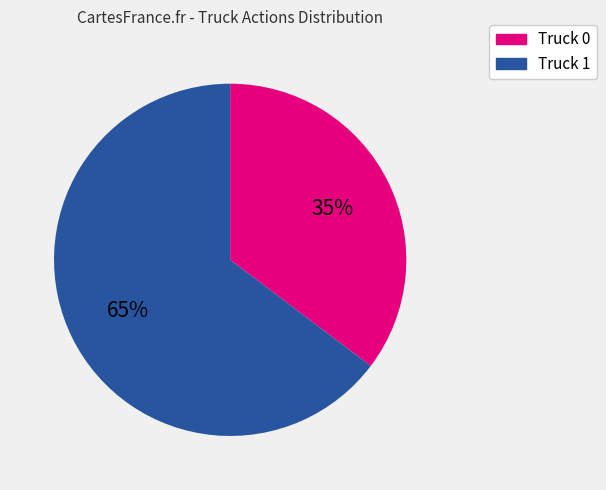

Which has a higher value, Truck 1 or Truck 0?

Truck 1